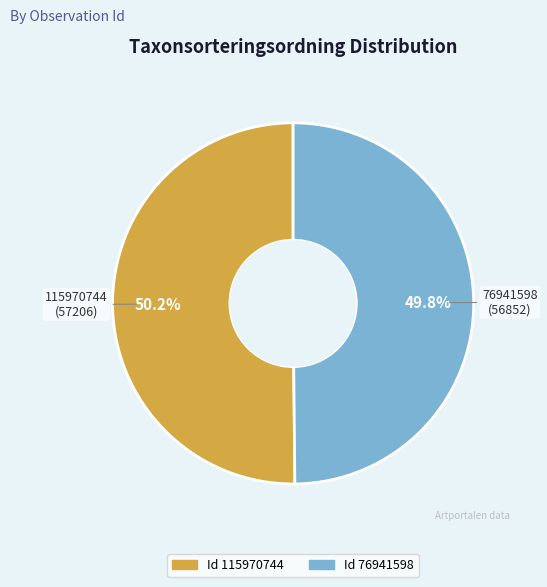

Count the number of slices in the pie.

2